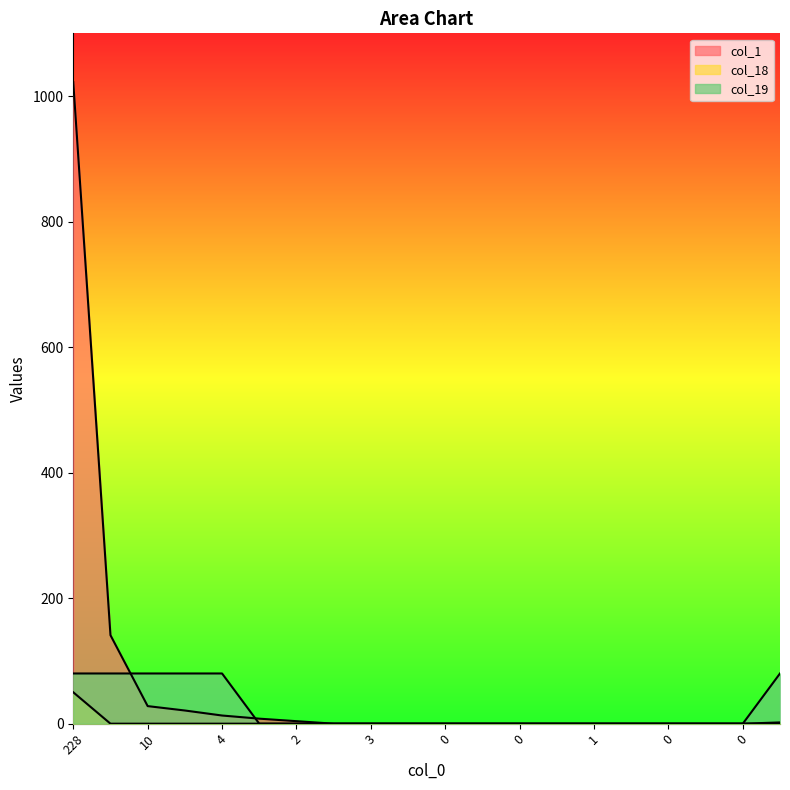

Reading right to left, list all the values displayed in this chart.

col_1: 2	0	0	0	0	0	0	0	0	0	0	0	0	4	8	13	21	28	141	1022
col_18: 0	0	0	0	0	0	0	0	0	0	0	0	0	0	0	0	0	0	0	50
col_19: 80	0	0	0	0	0	0	0	0	0	0	0	0	0	0	80	80	80	80	80